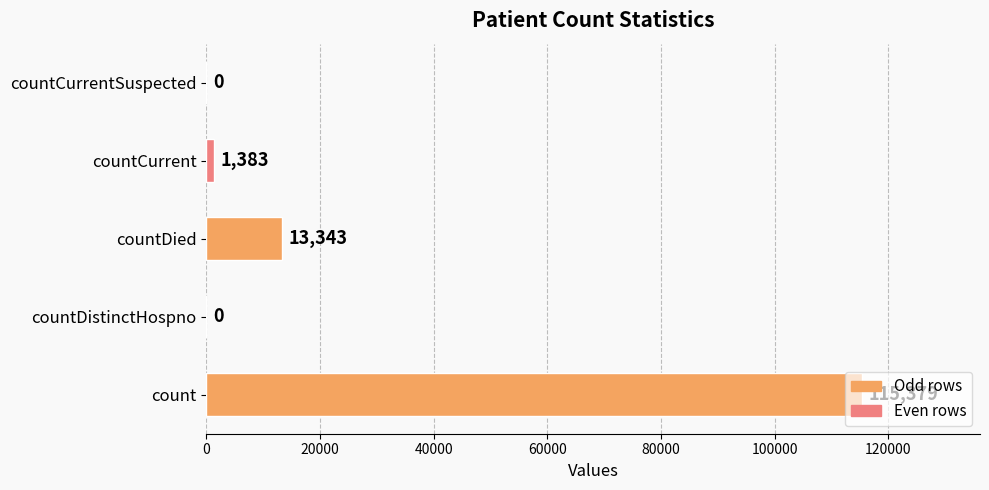

How many series are shown in this chart?

1